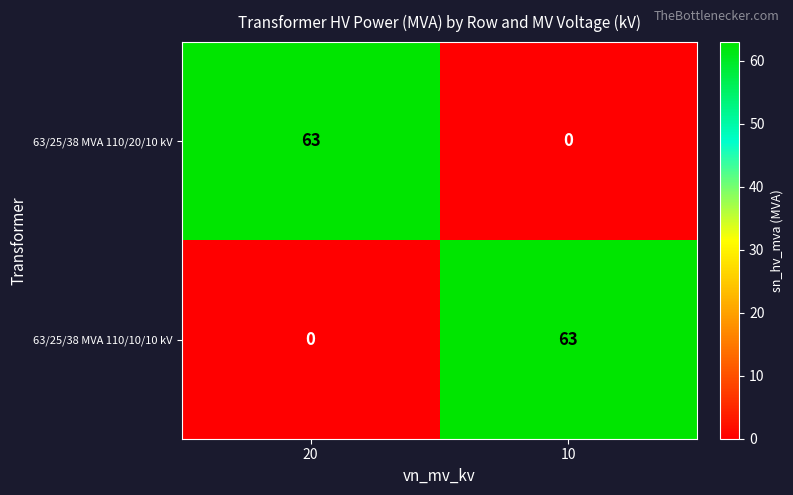

What is the difference between the highest and lowest values at 20?

63